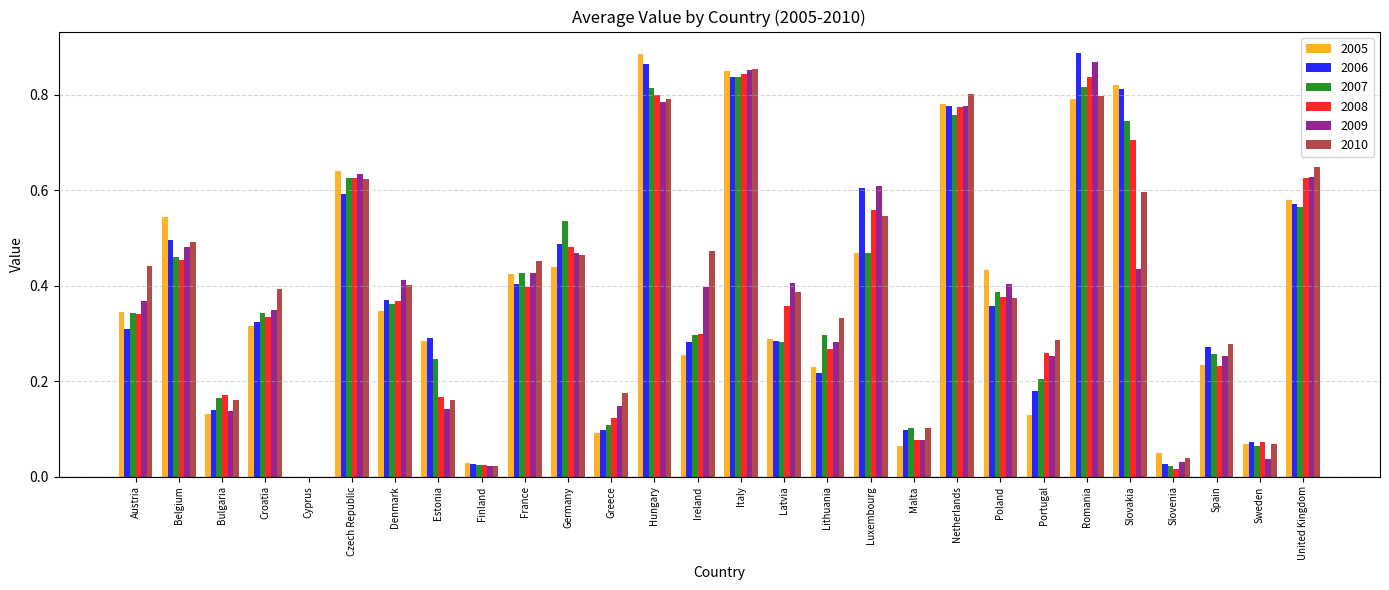

How many categories are shown in the chart?

28